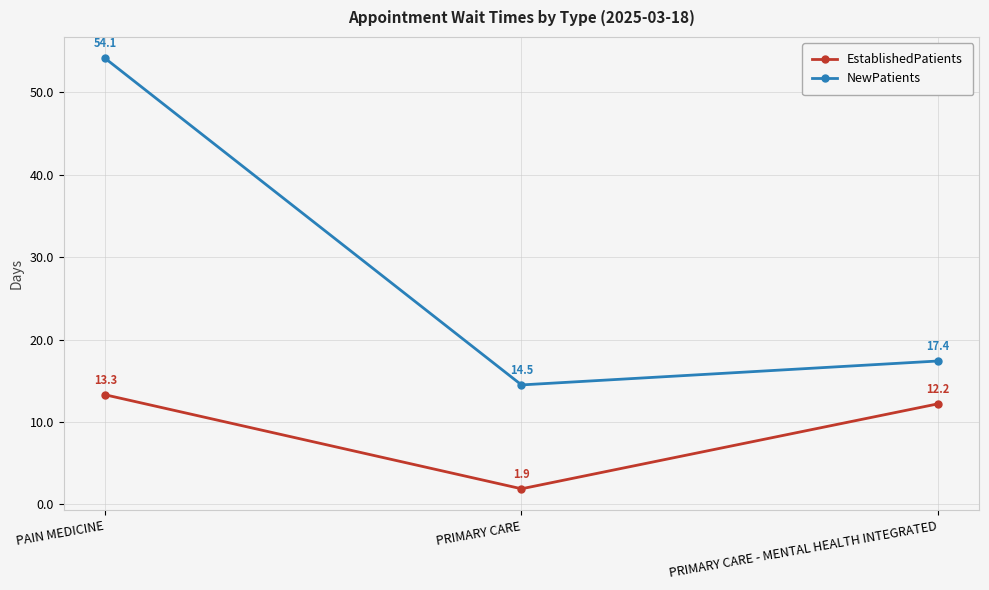

Which series changed the most between PRIMARY CARE and PRIMARY CARE - MENTAL HEALTH INTEGRATED?

EstablishedPatients